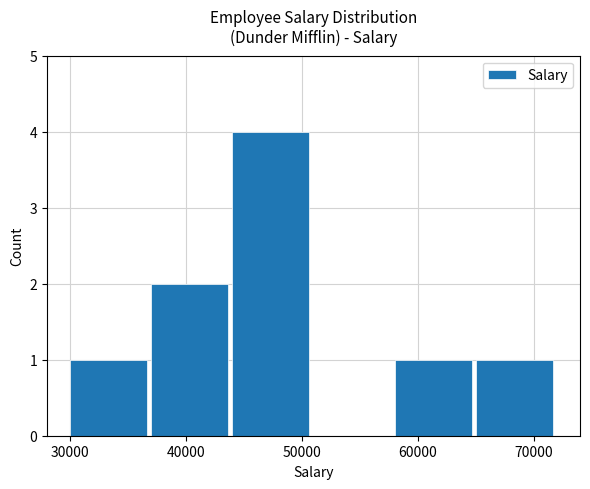

What is the greatest value displayed?

4